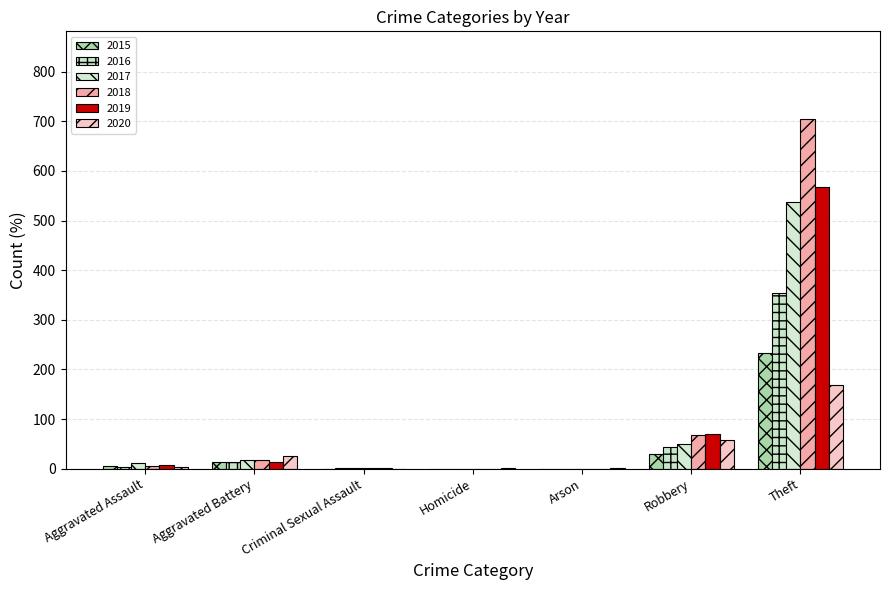

What is the value of the 2016 bar at the 3rd from the left?

2